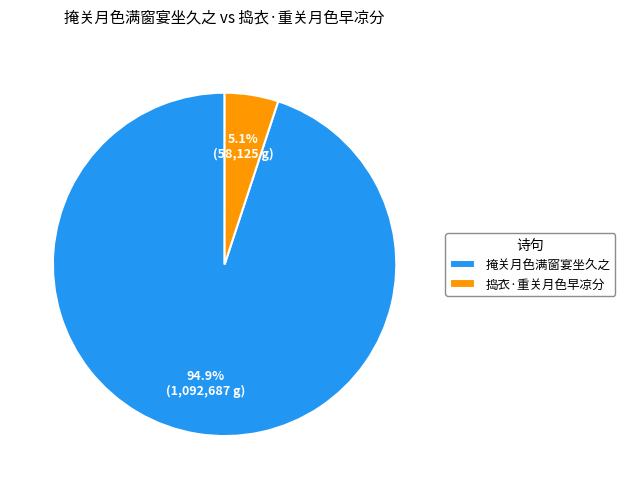

True or false: 捣衣·重关月色早凉分 accounts for 5% of the total.

True